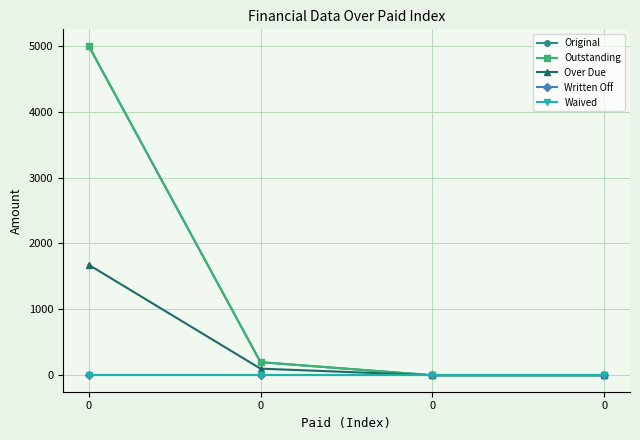

Reading left to right, transcribe all the data shown in this chart.

Original: 0=5000.0	0=198.6	0=0.0	0=0.0
Outstanding: 0=5000.0	0=198.6	0=0.0	0=0.0
Over Due: 0=1677.0	0=100.0	0=0.0	0=0.0
Written Off: 0=0.0	0=0.0	0=0.0	0=0.0
Waived: 0=0.0	0=0.0	0=0.0	0=0.0